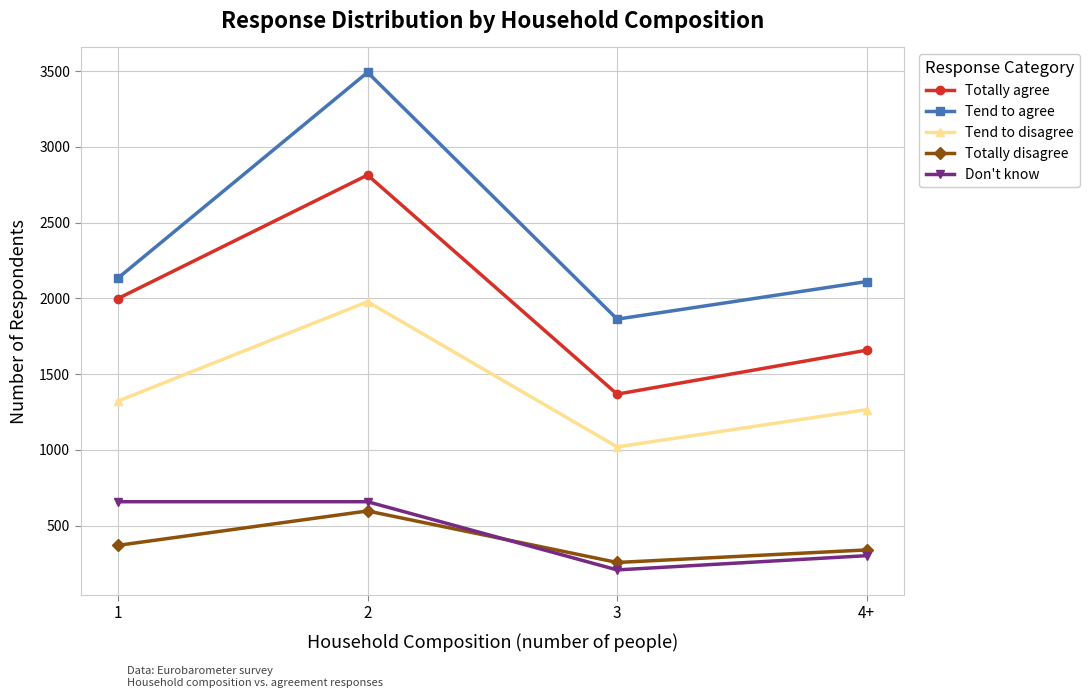

The Totally disagree series shows 786 at 2. True or false?

False